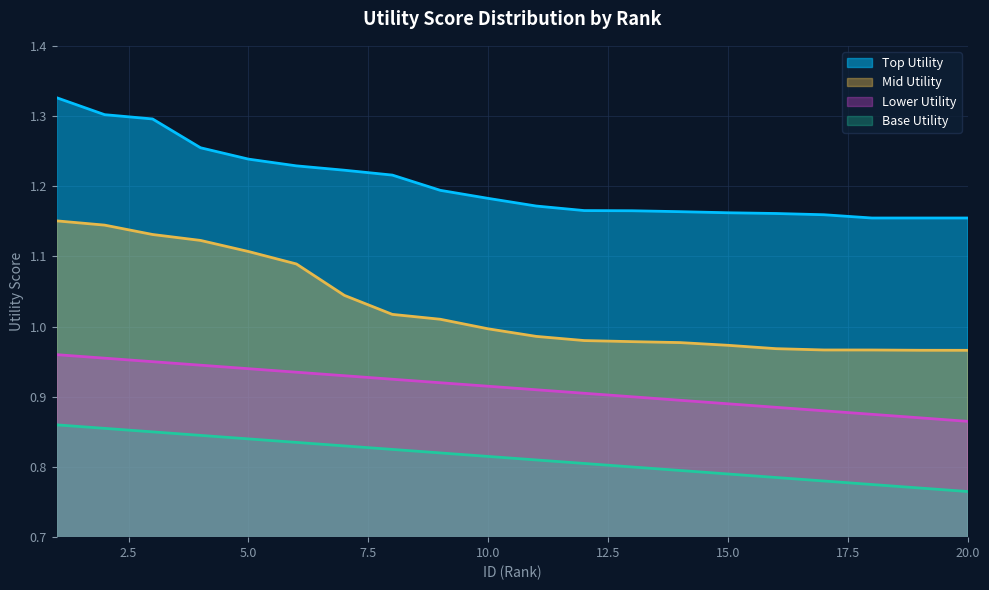

At 6, list the series in order from smallest to largest.

Base Utility, Lower Utility, Mid Utility, Top Utility